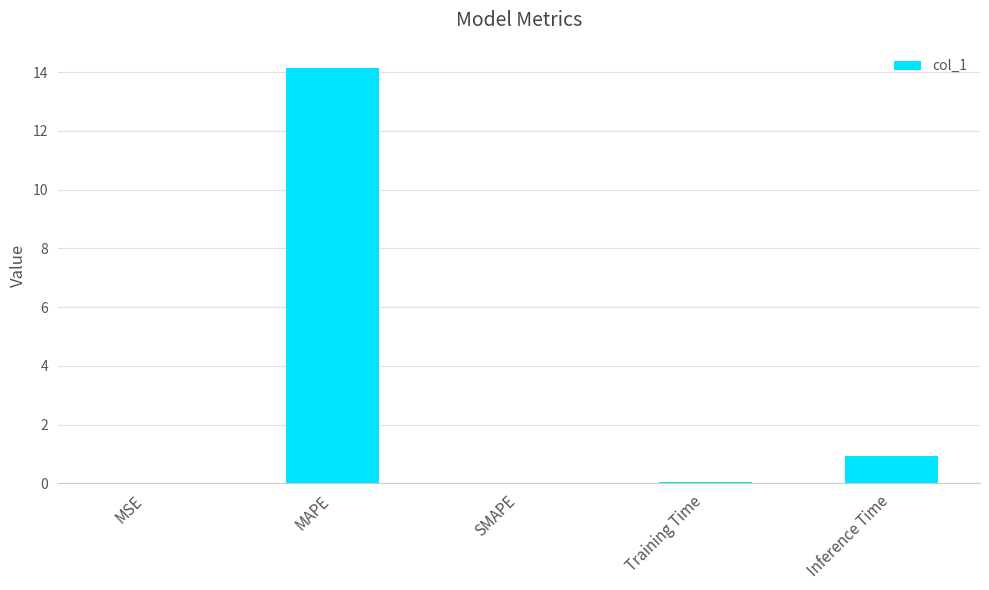

Which label corresponds to the largest value in the chart?

MAPE